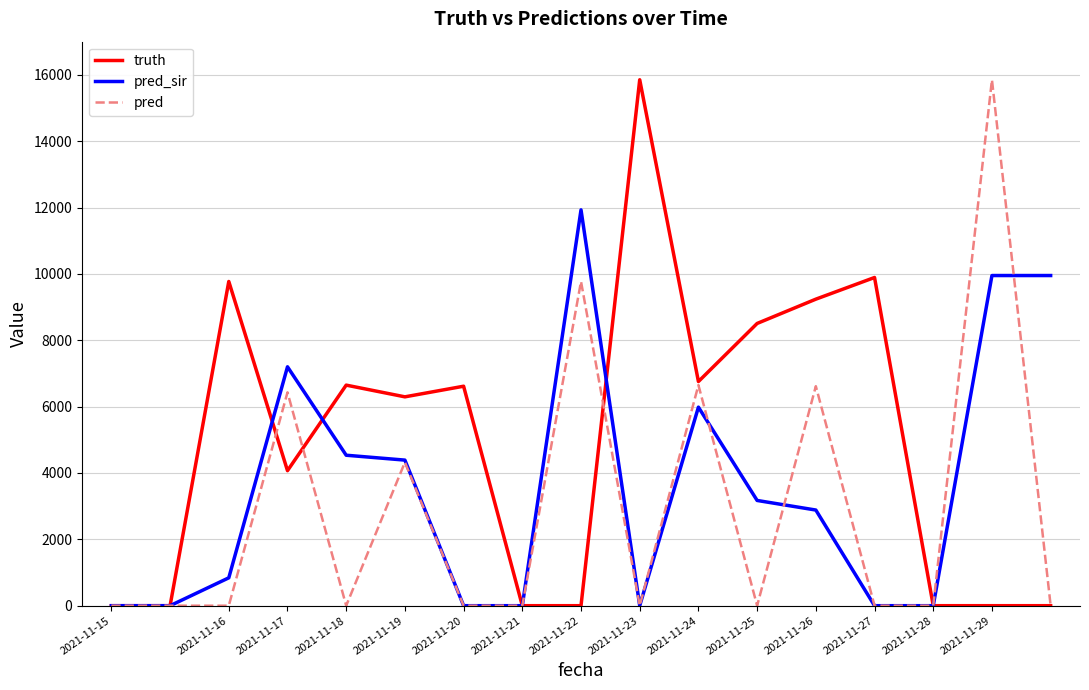

Rank the series by their average value, from lowest to highest.

pred, pred_sir, truth